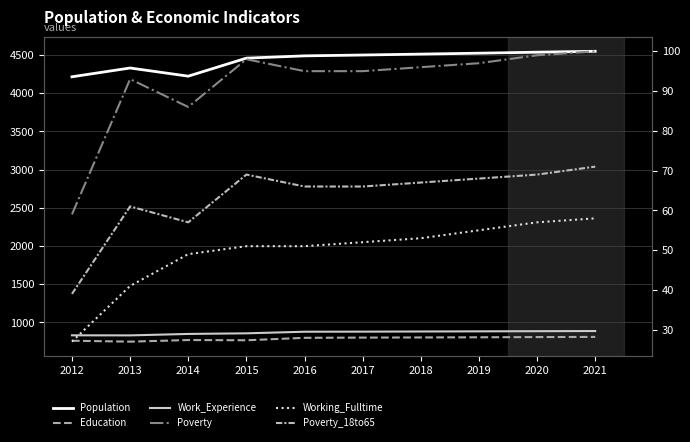

How many interior local peaks does the Population series have?

1